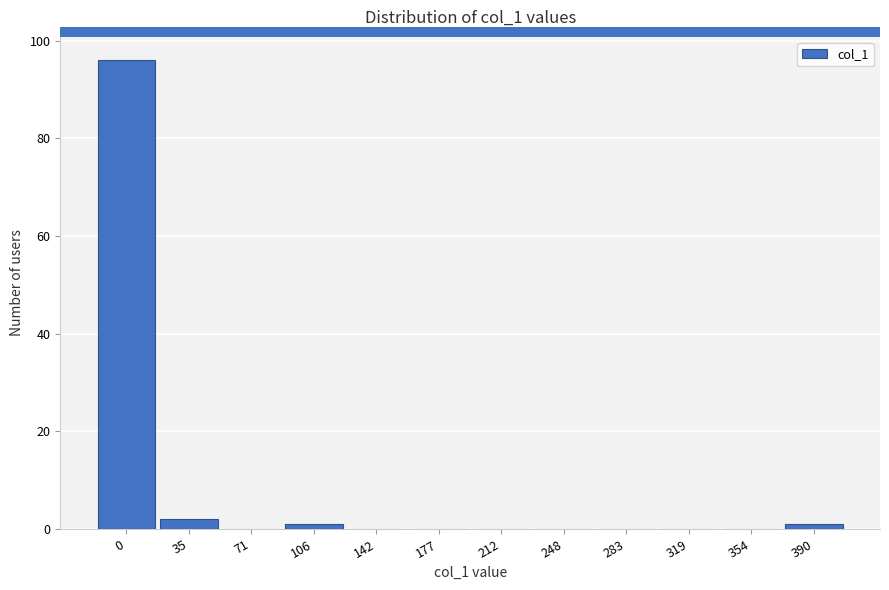

Reading left to right, list all the values displayed in this chart.

0=96	35=2	71=0	106=1	142=0	177=0	212=0	248=0	283=0	319=0	354=0	390=1